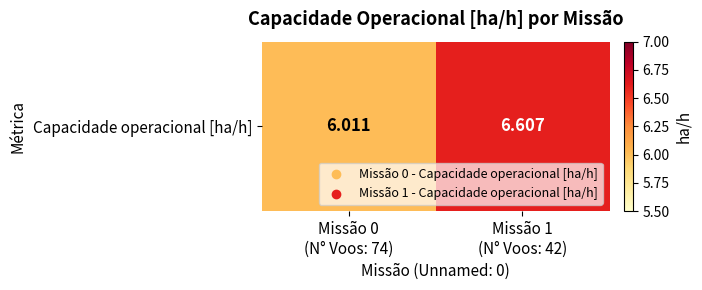

Which has a higher value, Missão 1
(N° Voos: 42) or Missão 0
(N° Voos: 74)?

Missão 1
(N° Voos: 42)